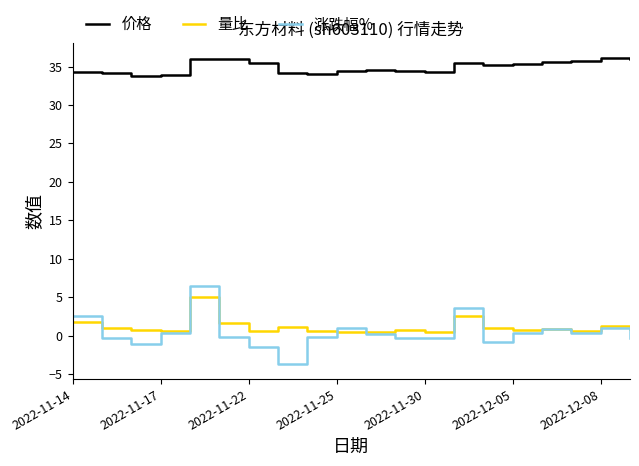

True or false: 涨跌幅% and 价格 cross at least once.

False